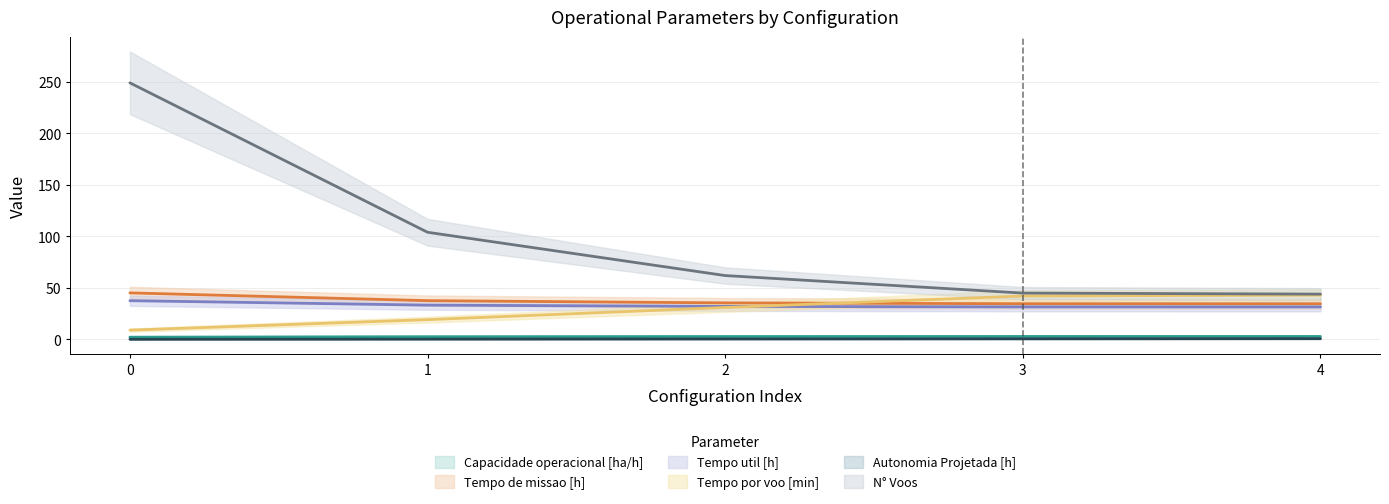

Which series has the largest total across all categories?

N° Voos